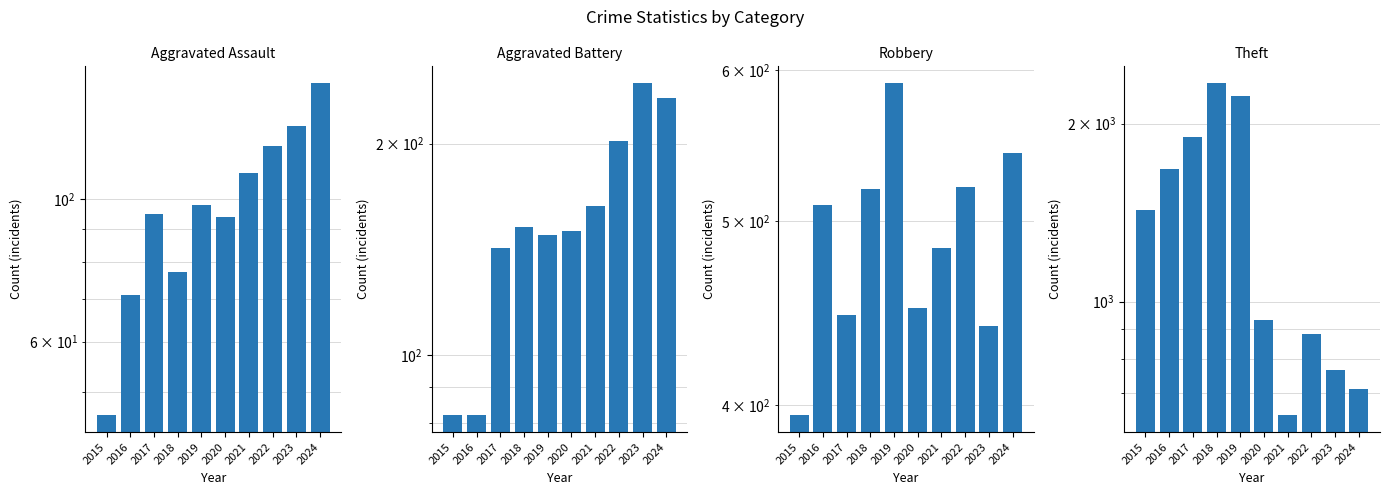

What is the value of the Theft bar at the 8th from the left?

880